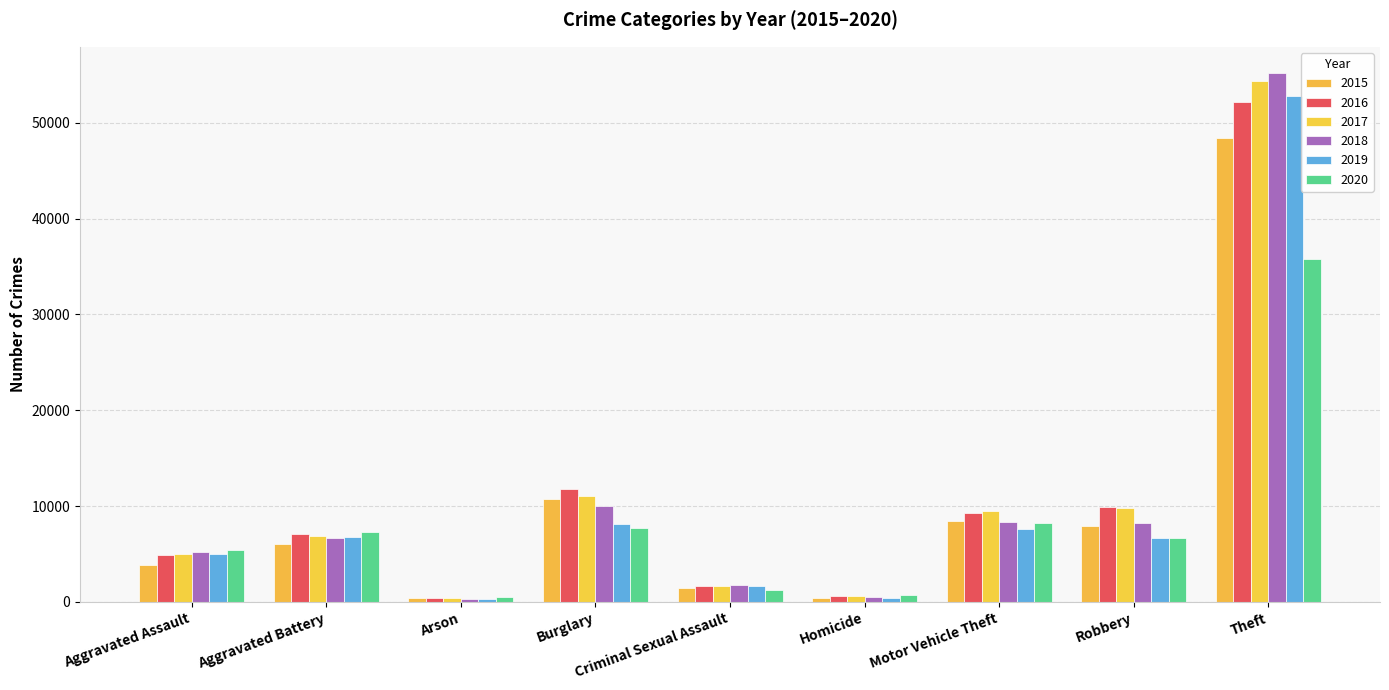

What is the difference between the maximum and minimum values in the 2018 series?

54864